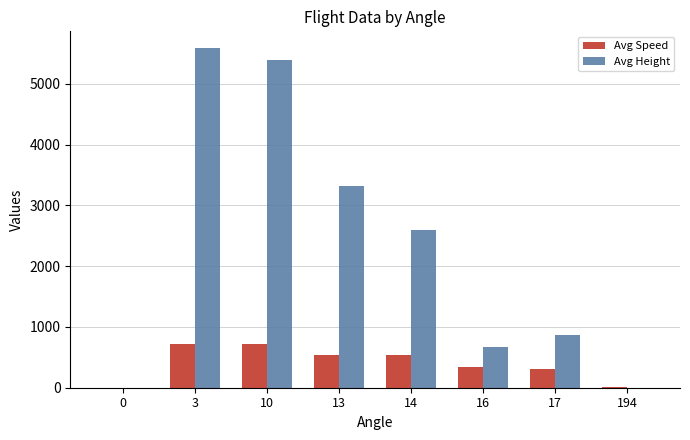

Which series has the largest range (max minus min)?

Avg Height